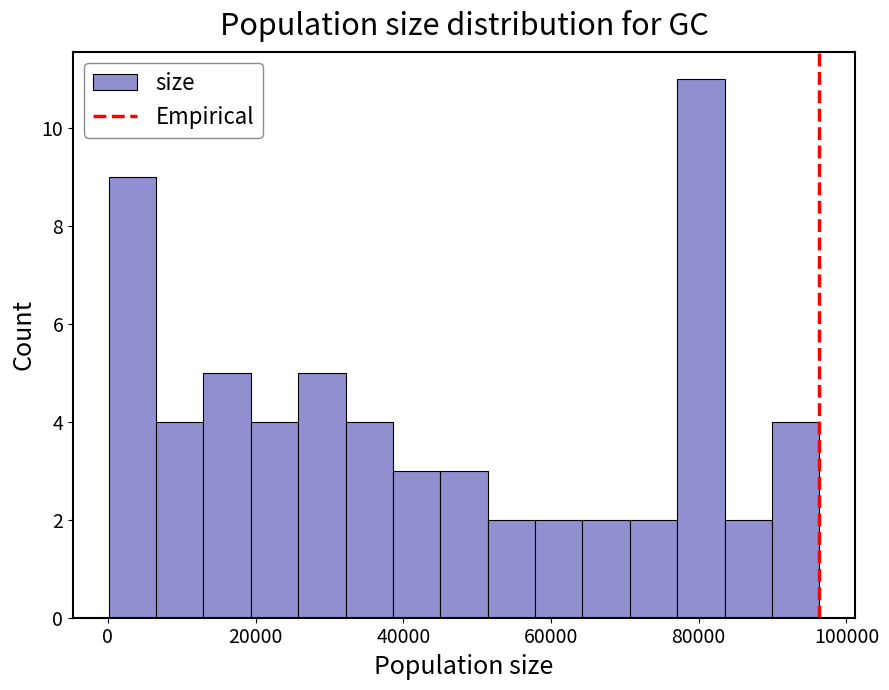

Read against the x-axis, roughly where is the centre of the tallest bar?

80000